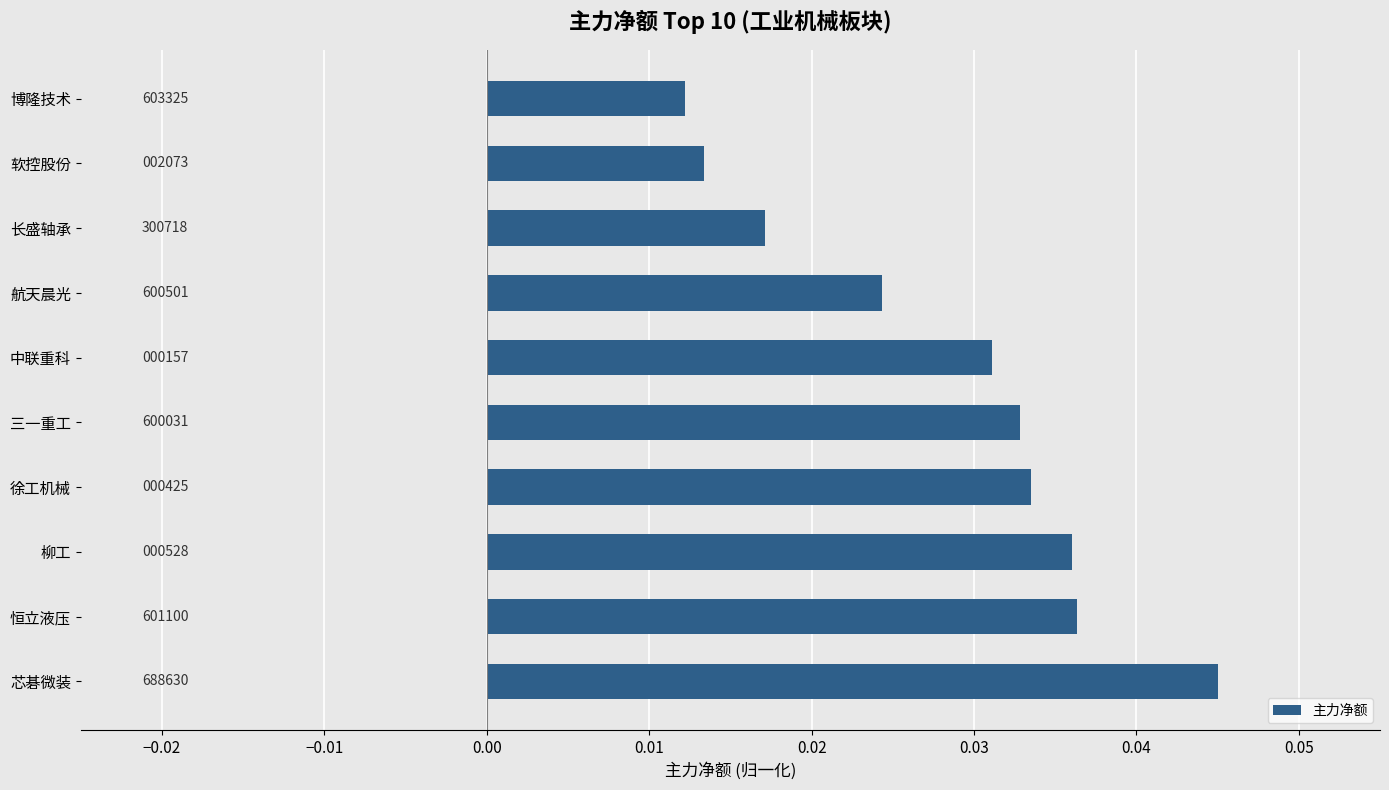

Count the values in the range 0 to 1.

10